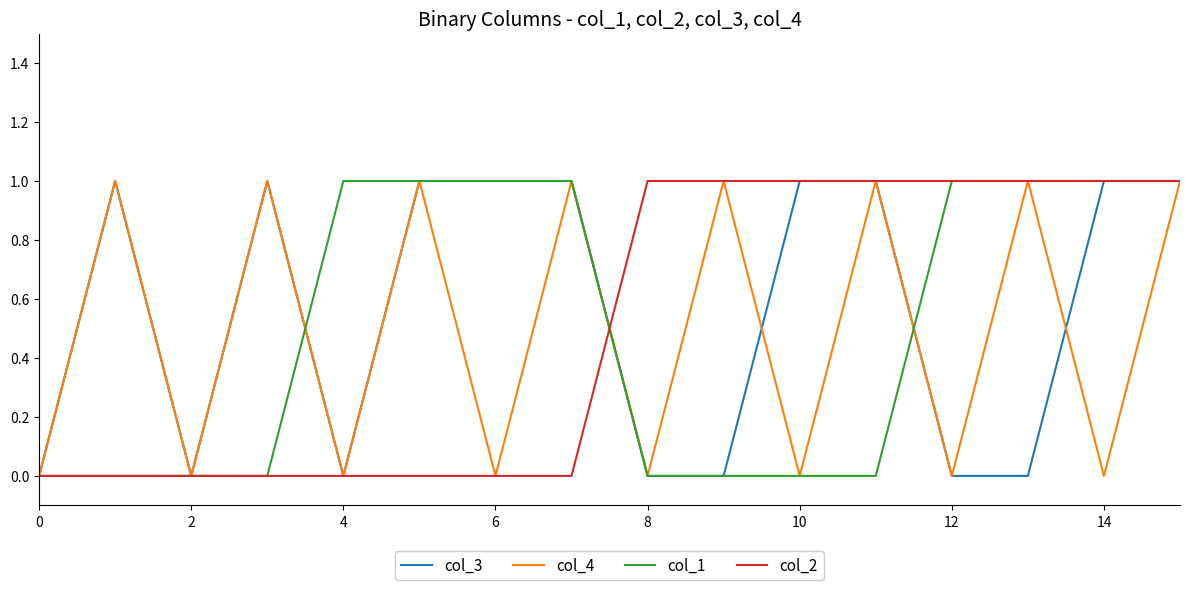

Which series has the largest range (max minus min)?

col_3